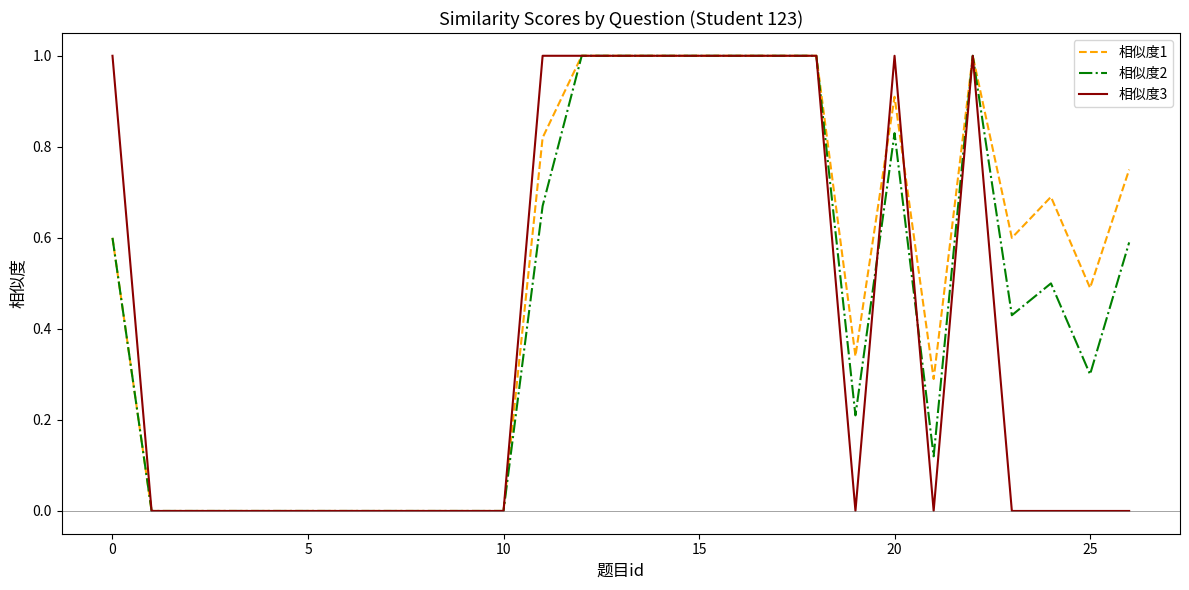

List the series in order of their overall mean, lowest first.

相似度3, 相似度2, 相似度1